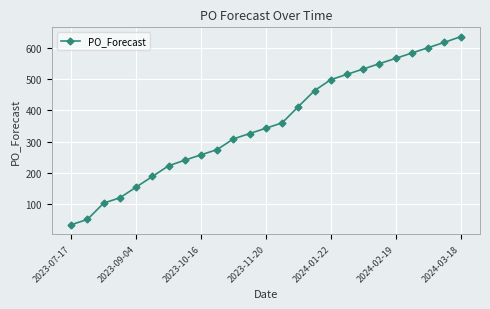

What is the difference between the maximum and minimum values?

600